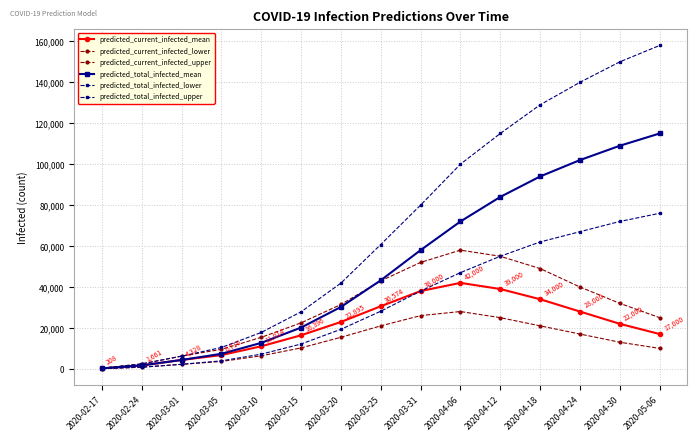

What is the label of the 1st point from the right?

2020-05-06